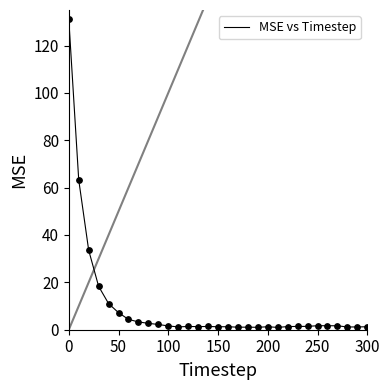

What is the difference between the maximum and minimum values?

130.2